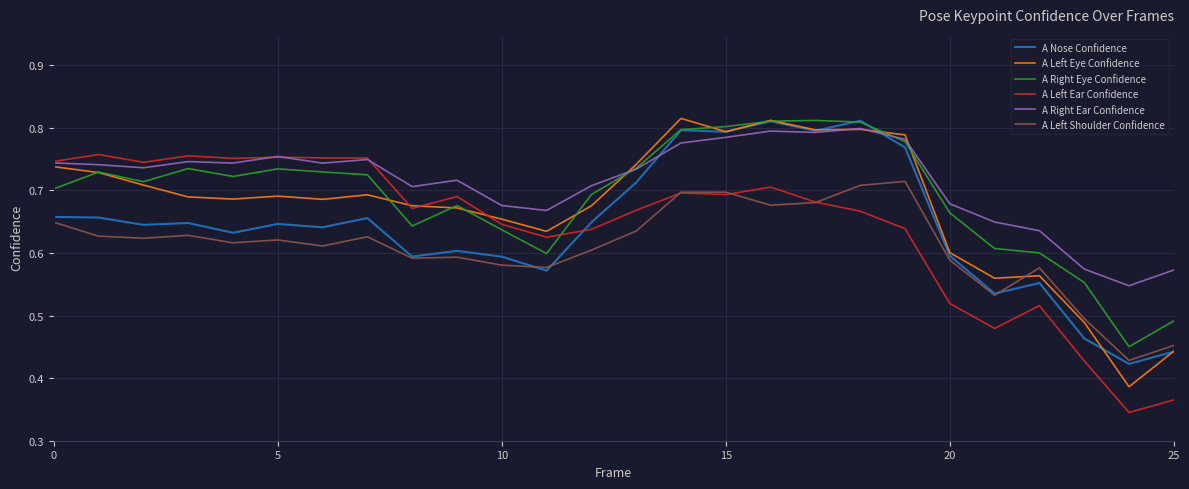

True or false: A Left Shoulder Confidence and A Right Eye Confidence intersect in this chart.

False